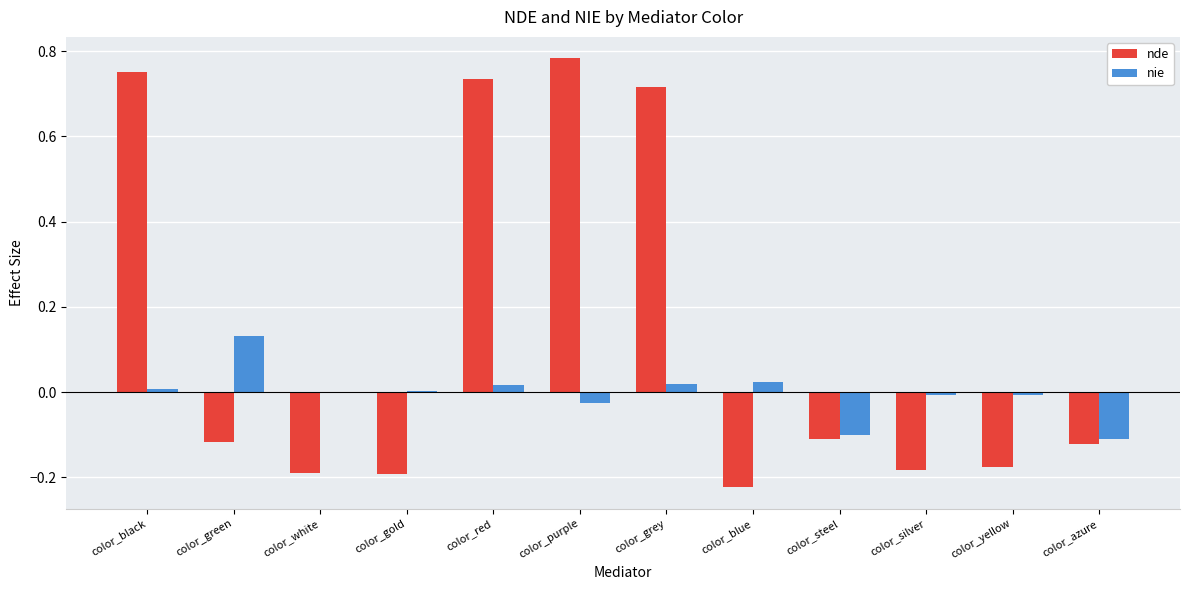

The value of nde at color_azure is -0.0. True or false?

False